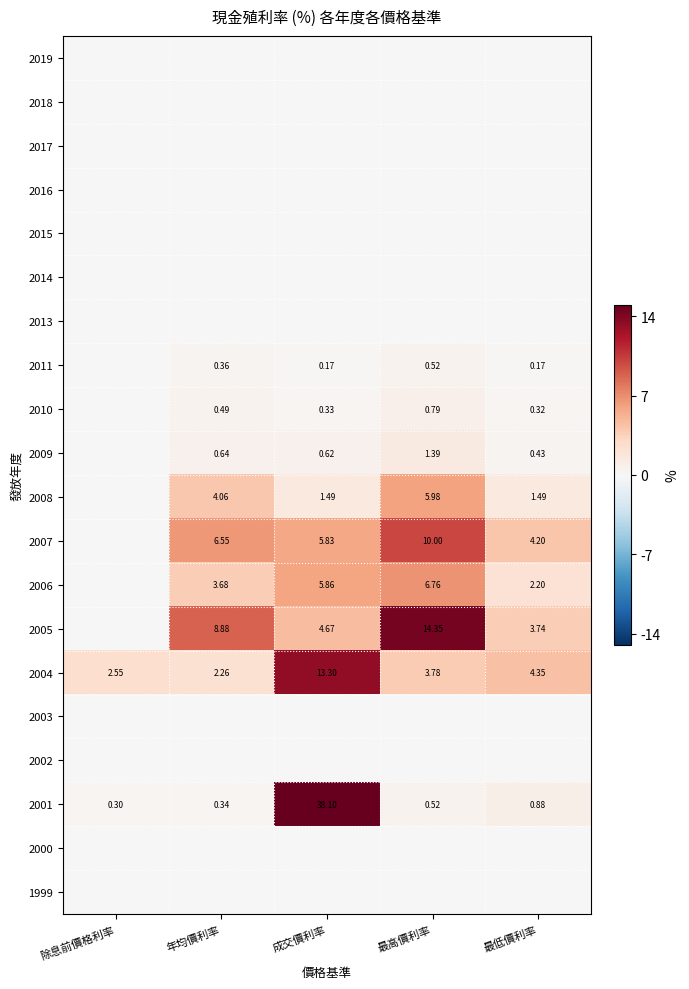

Which category has the highest value in the 2007 series?

最高價利率